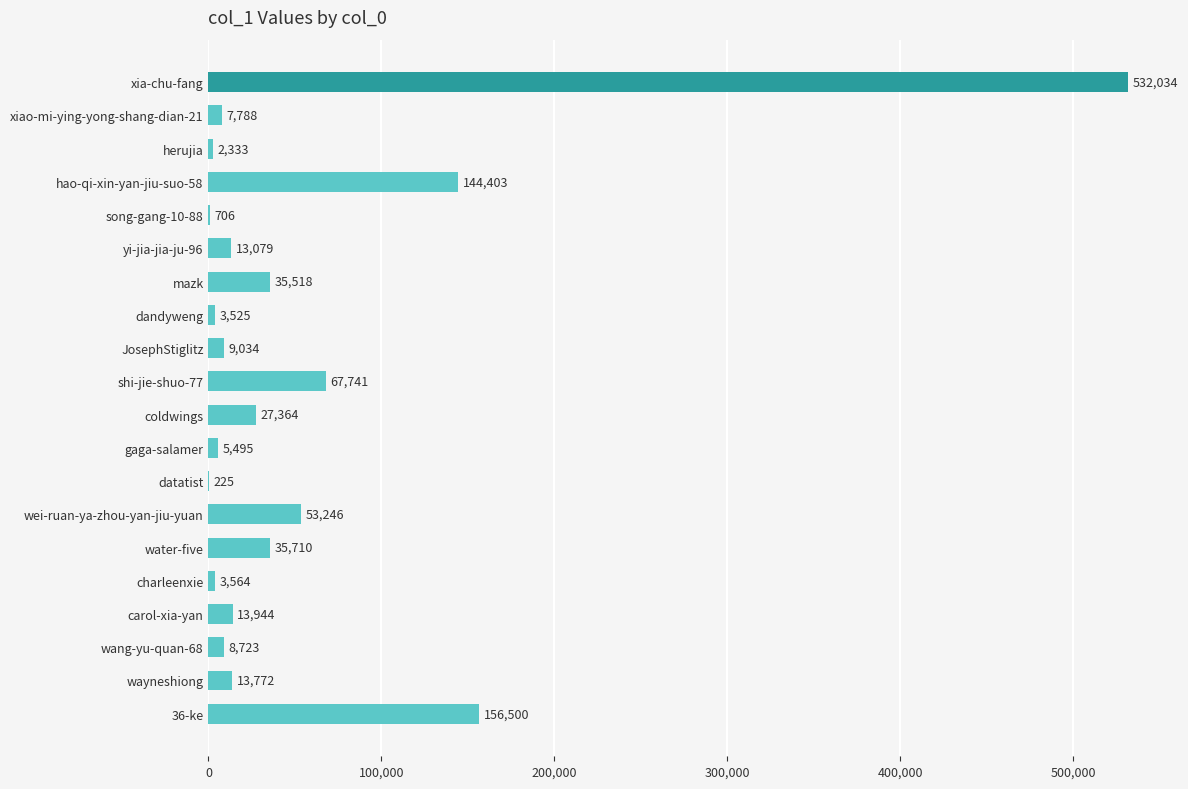

True or false: the data shows 79913 at wei-ruan-ya-zhou-yan-jiu-yuan.

False